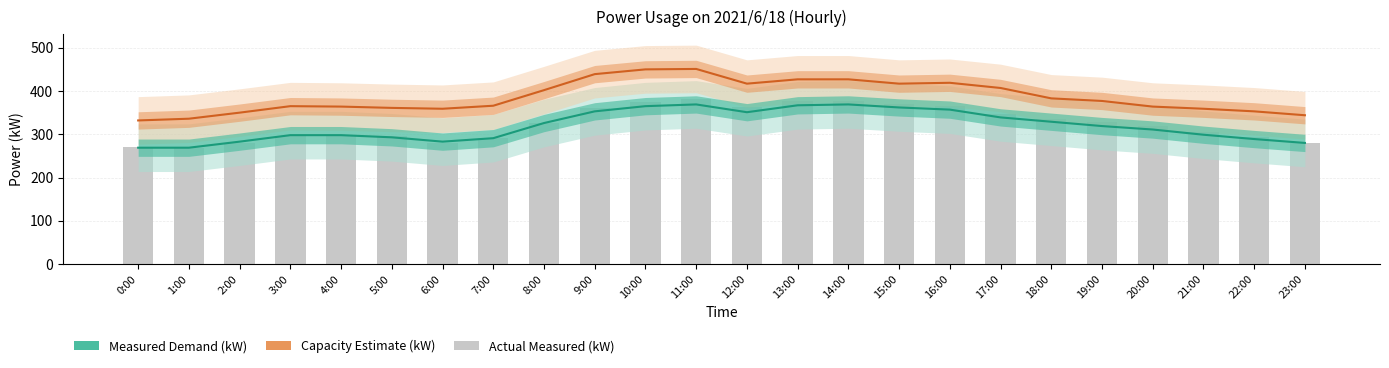

Is it true that Actual Measured (kW) equals 280 at 23:00?

True